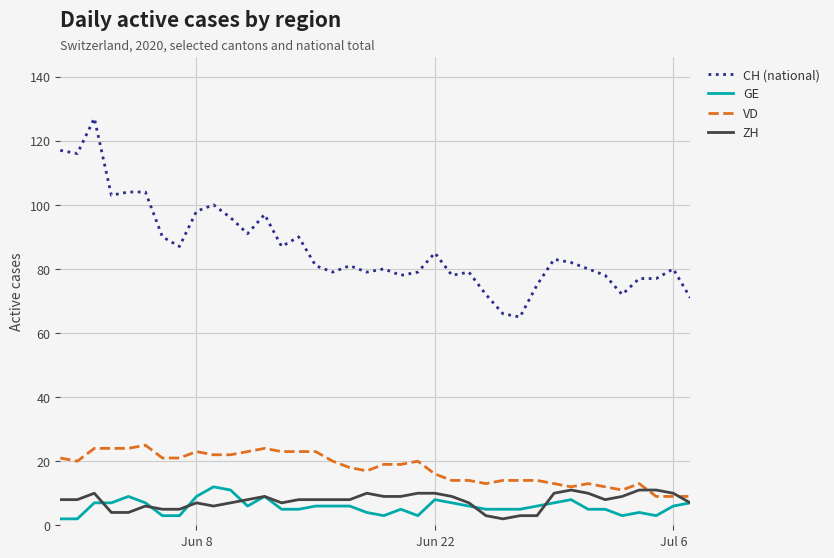

Which series has the largest range (max minus min)?

CH (national)